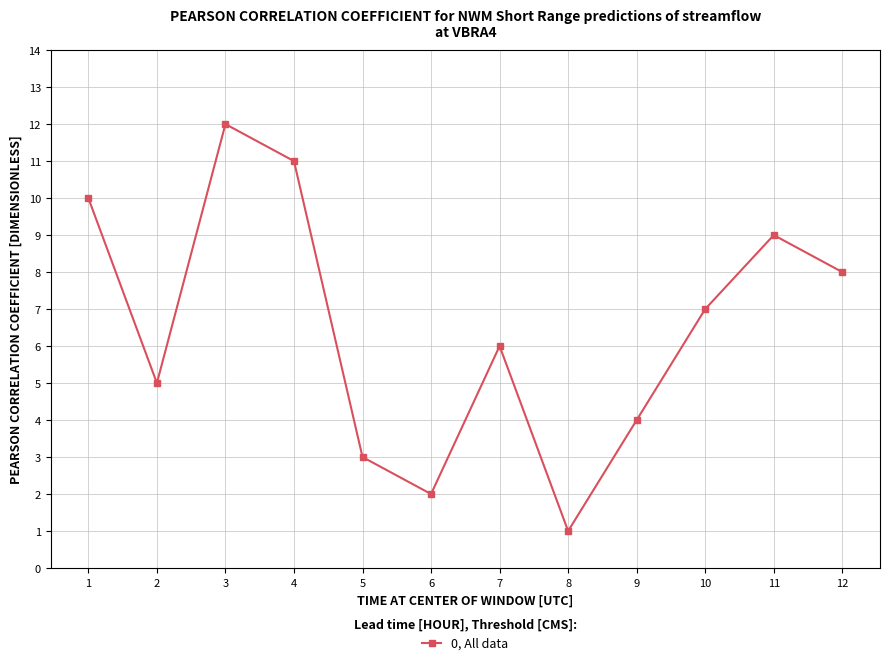

What is the greatest value displayed?

12